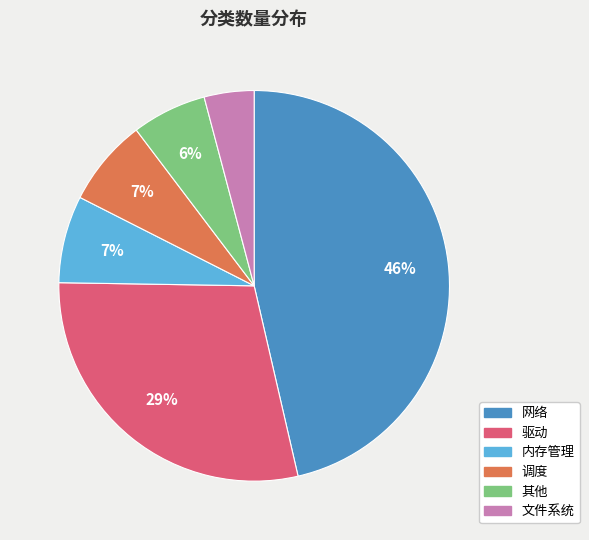

What is the ratio of the value at 调度 to the value at 其他?

1.2